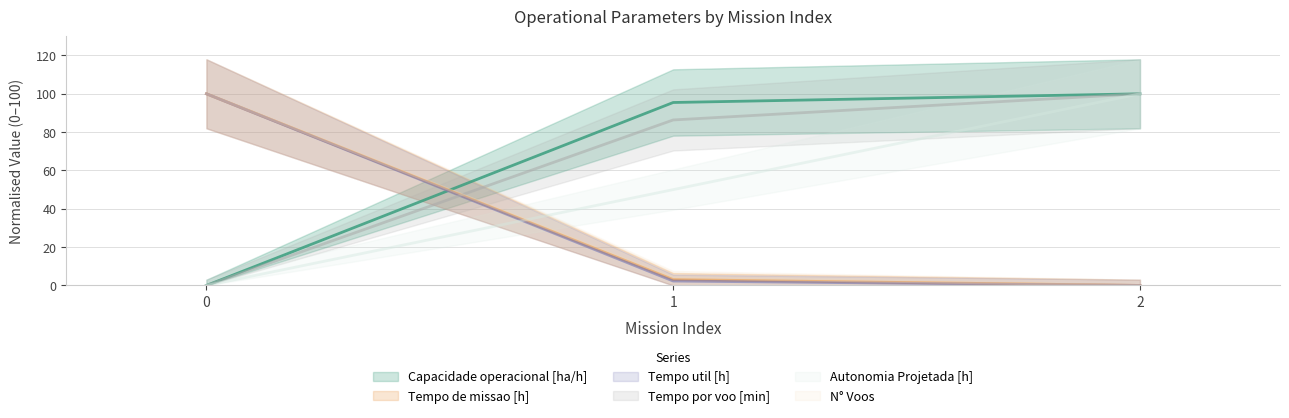

What is the highest value of the N° Voos series?

100.0